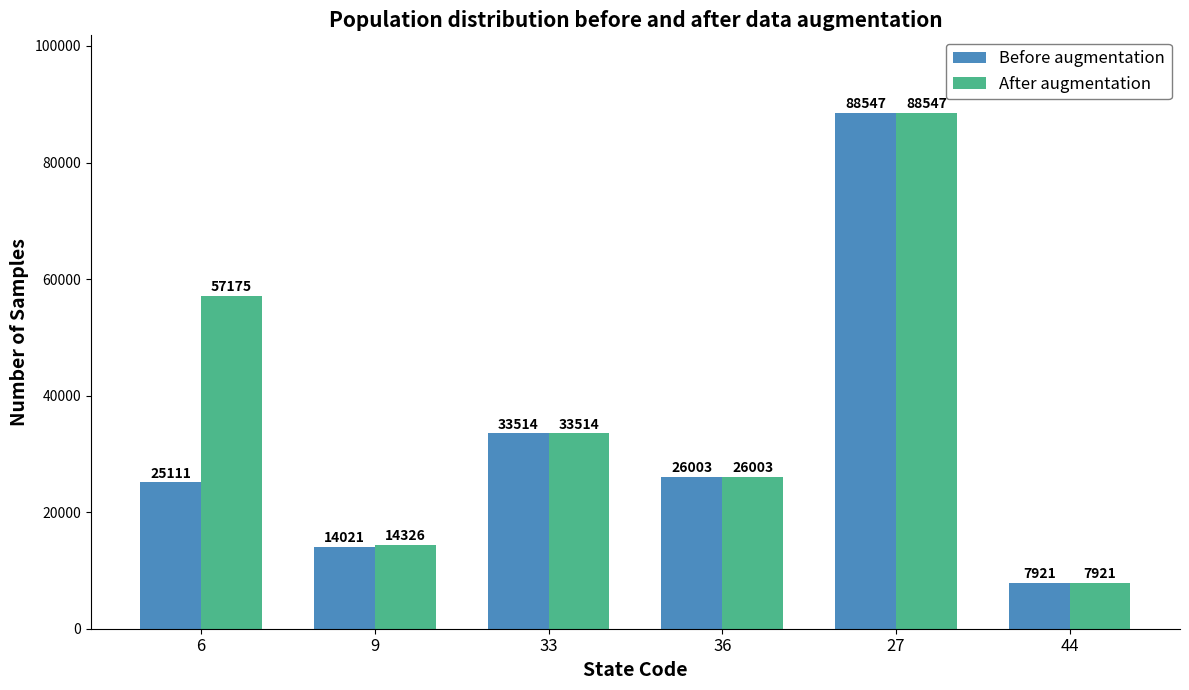

Reading left to right, transcribe all the data shown in this chart.

Before augmentation: 6=25111	9=14021	33=33514	36=26003	27=88547	44=7921
After augmentation: 6=57175	9=14326	33=33514	36=26003	27=88547	44=7921